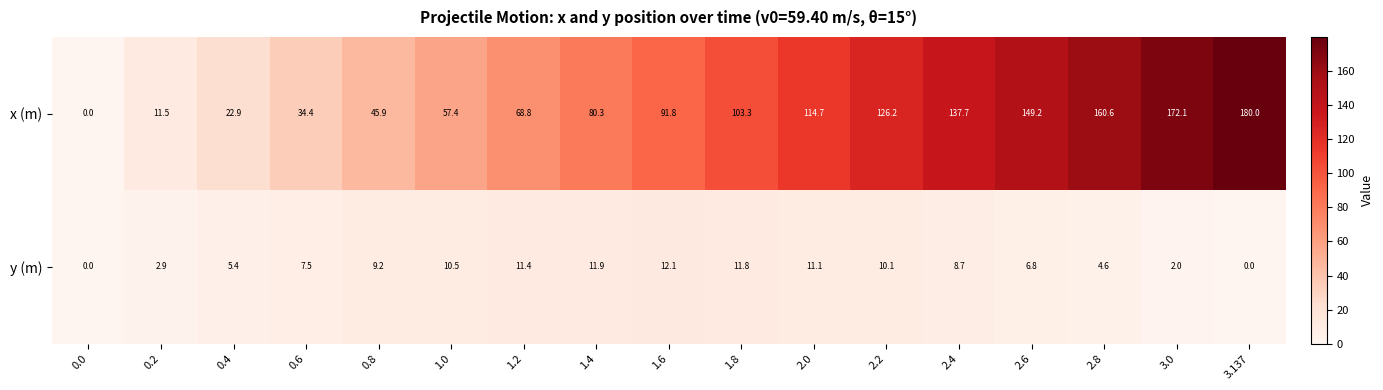

What is the sum of the x (m) values at 1.8 and 0.8?

149.2